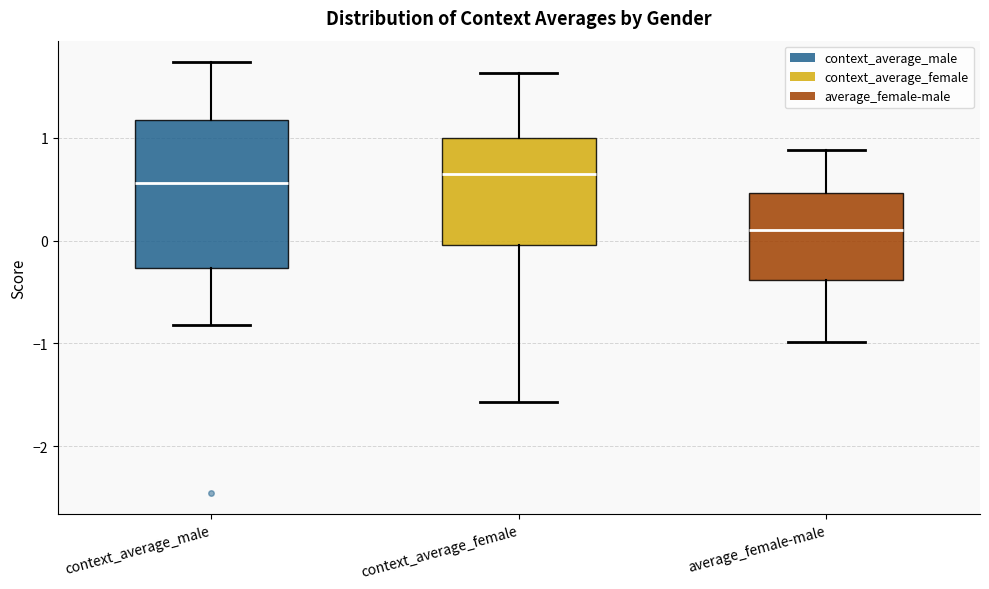

Reading left to right, transcribe this box plot: for each box, give where its median line is, the range the box spans, and where its two whiskers end, as read against the y-axis. The values are not printed on the chart, so give them approximately, as read against the axis.

context_average_male: median 0.6, box -0.3 to 1.2, whiskers -0.8 to 1.7
context_average_female: median 0.6, box 0.0 to 1.0, whiskers -1.6 to 1.6
average_female-male: median 0.1, box -0.4 to 0.5, whiskers -1.0 to 0.9